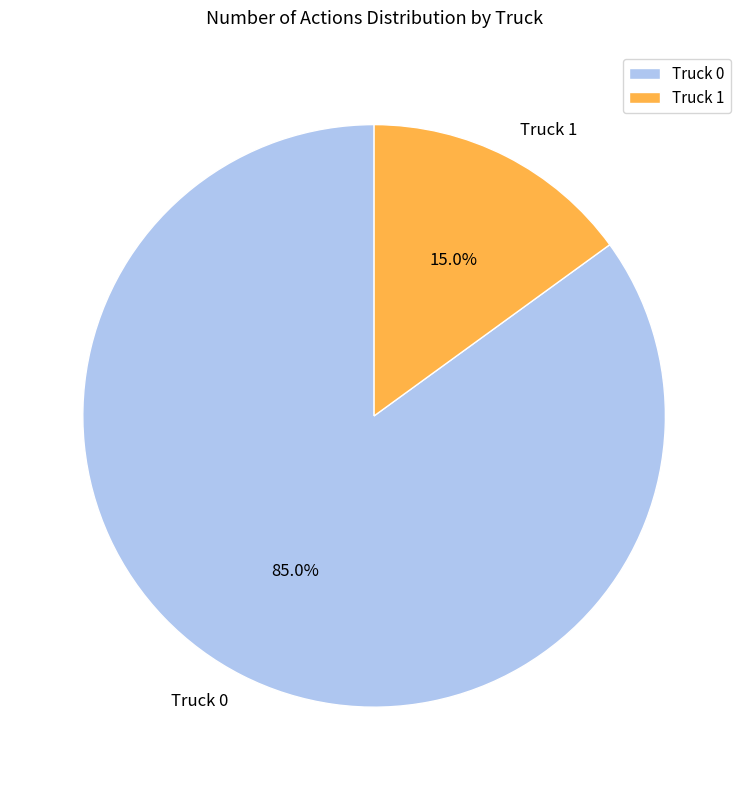

Does Truck 1 account for over 50% of the chart?

No